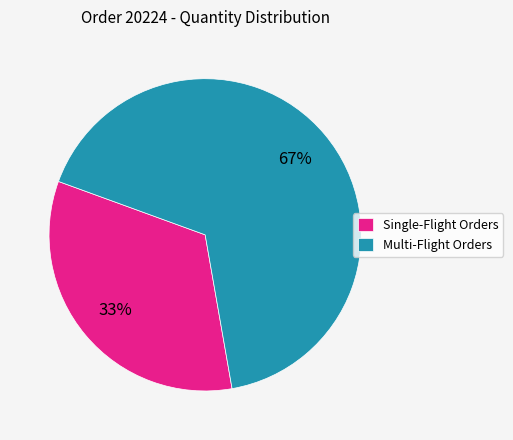

Is there a majority slice in this chart?

Yes